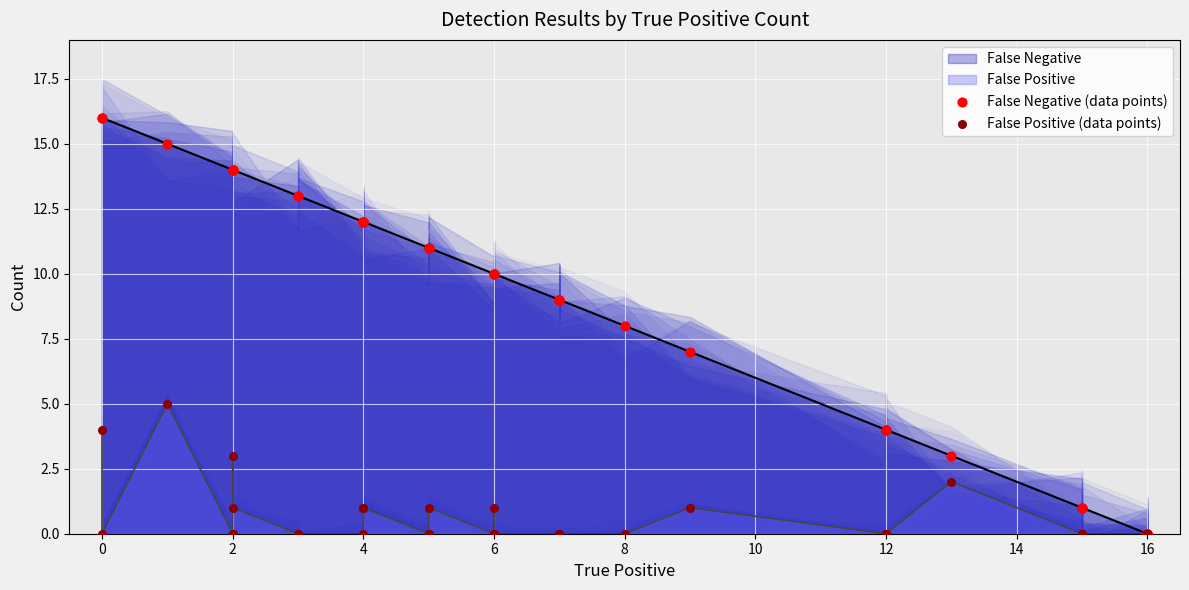

Which series has the largest total across all categories?

False Negative (data points)